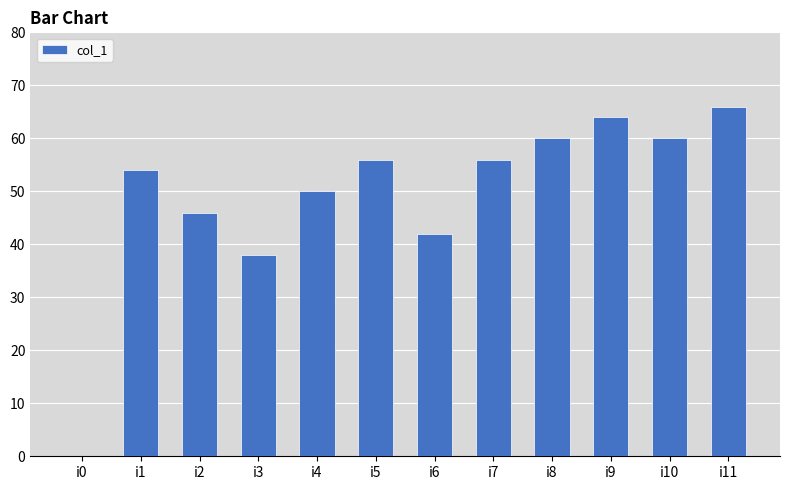

Reading left to right, extract all data points from this chart.

i0=0	i1=54	i2=46	i3=38	i4=50	i5=56	i6=42	i7=56	i8=60	i9=64	i10=60	i11=66